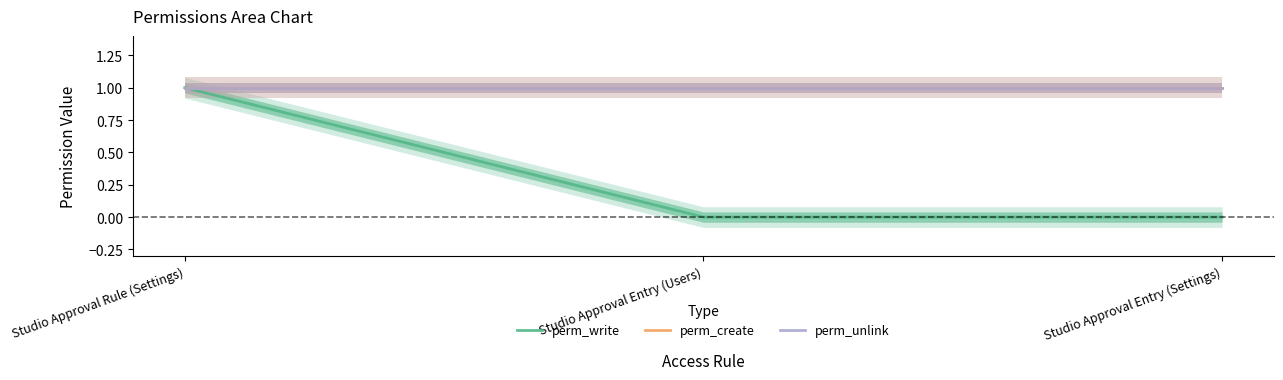

Which series has the largest total across all categories?

perm_create